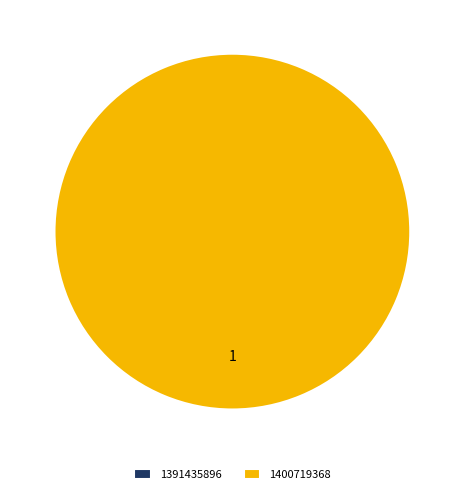

How many slices are in this pie chart?

2